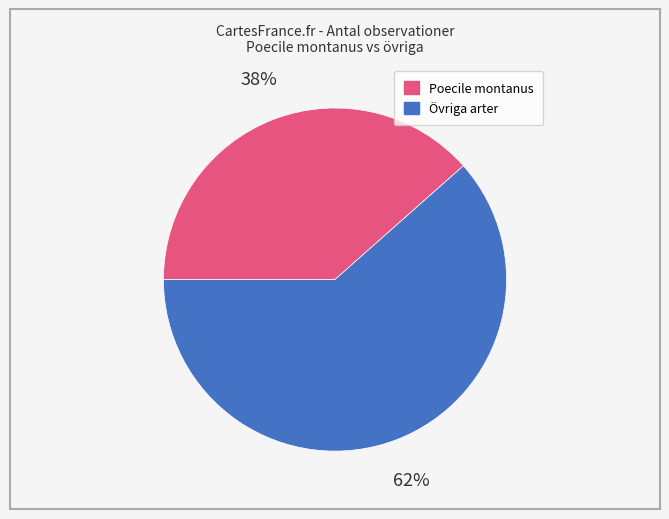

How many slices are in this pie chart?

2